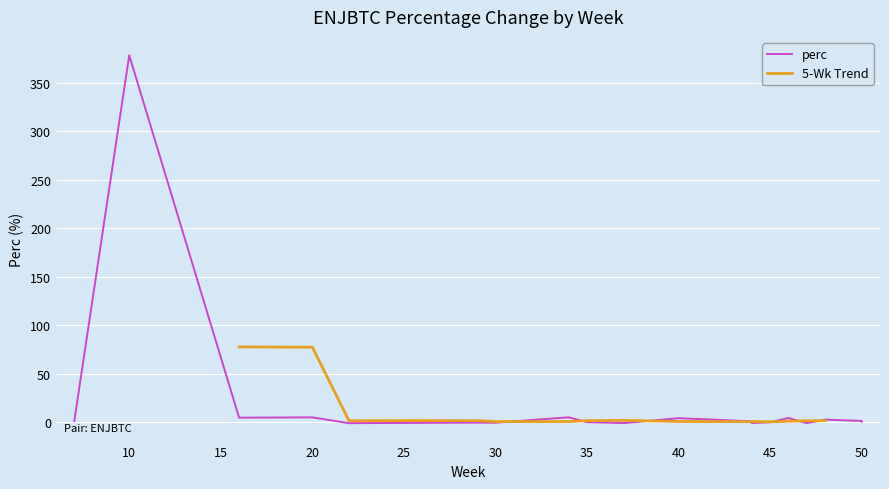

How many lines are shown in the chart?

2